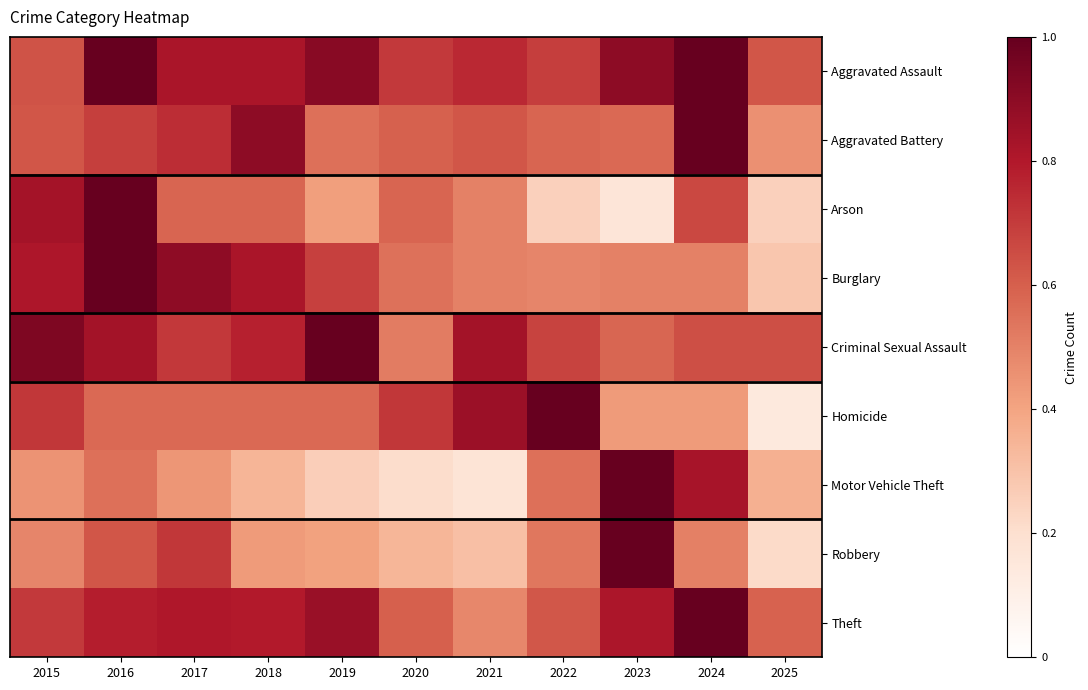

Which label corresponds to the largest value in the chart?

2016